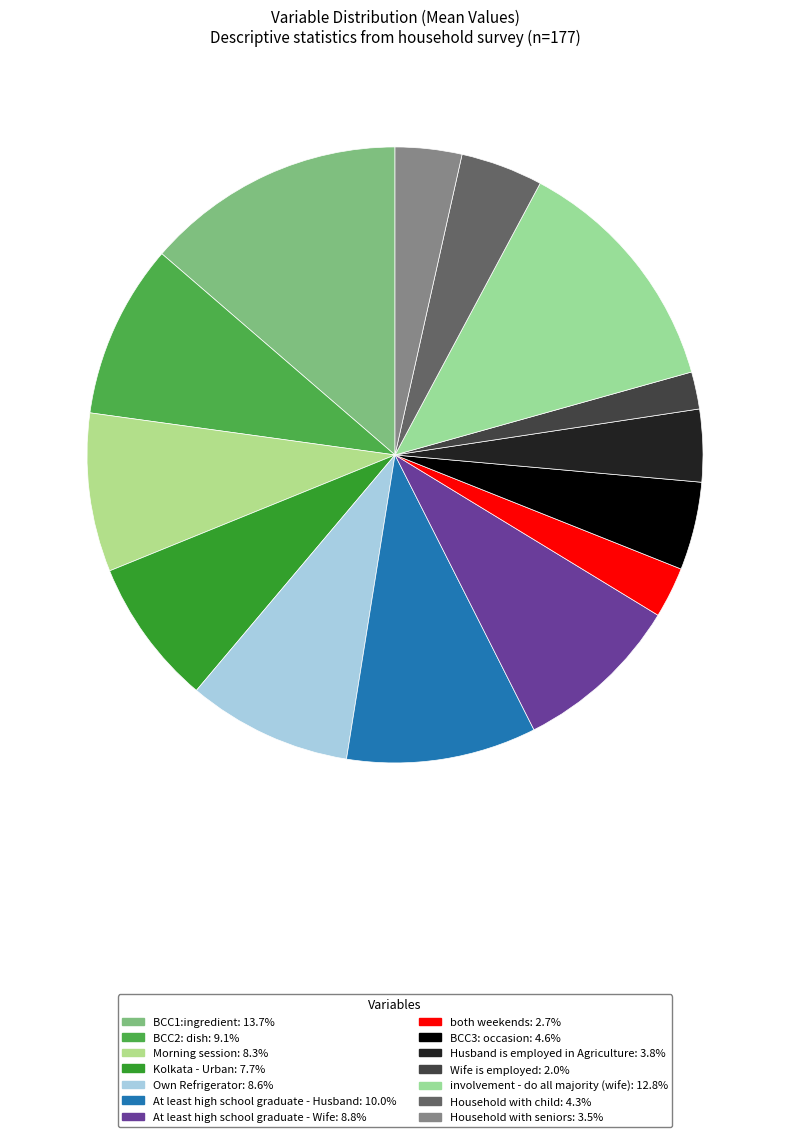

How many slices are in this pie chart?

14